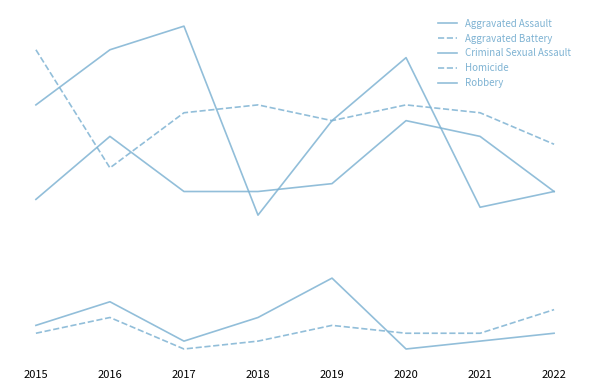

What is the approximate value of Aggravated Battery at 2020, to the nearest 10?

30